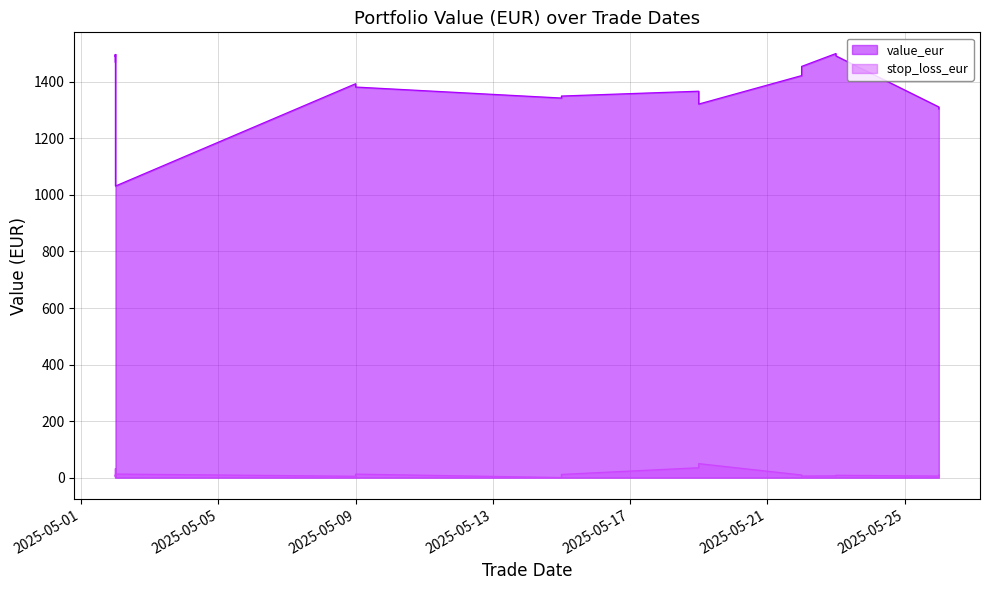

In stop_loss_eur, how many points are lower than both neighbors (excluding endpoints)?

6